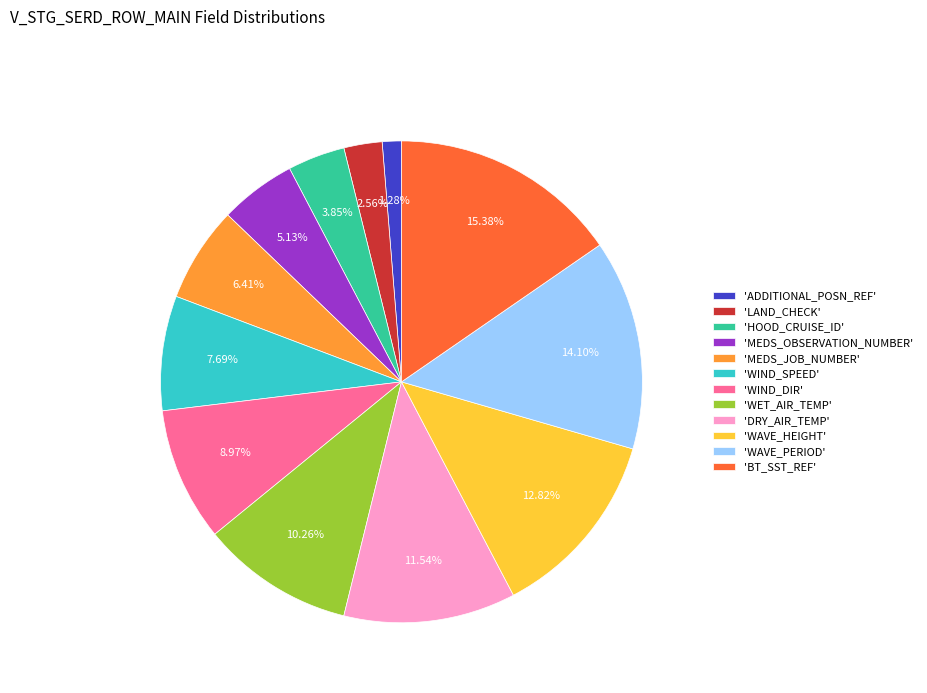

Which category has the biggest portion of the pie?

'BT_SST_REF'